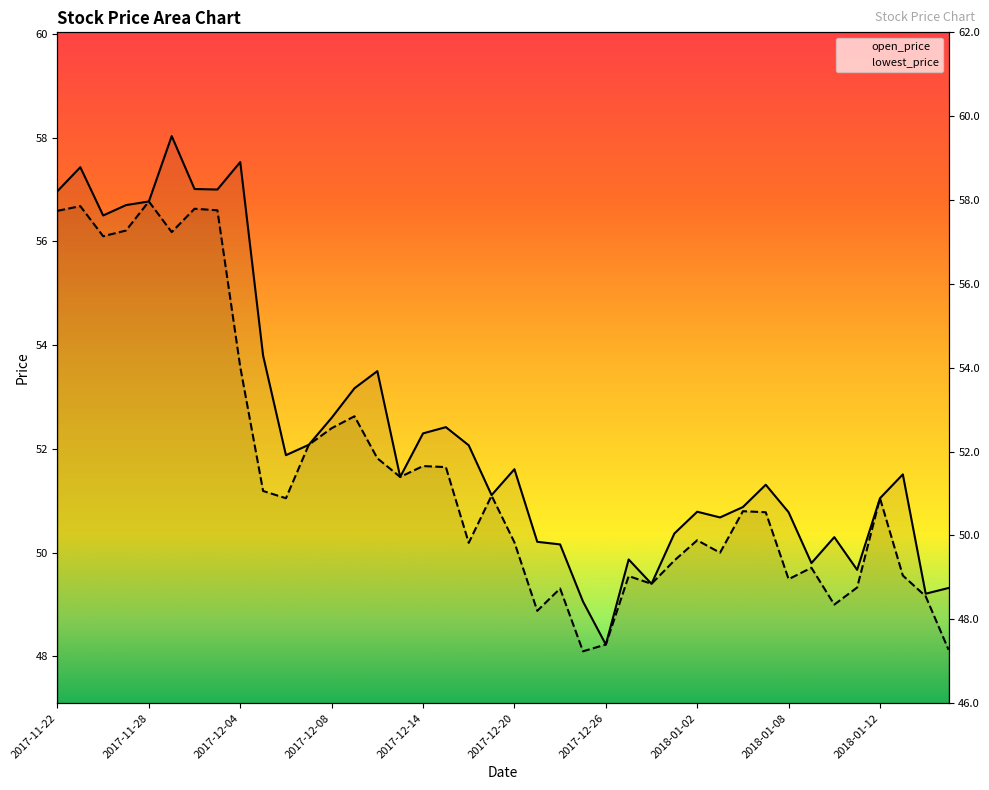

What is the maximum value shown in the chart?

58.0